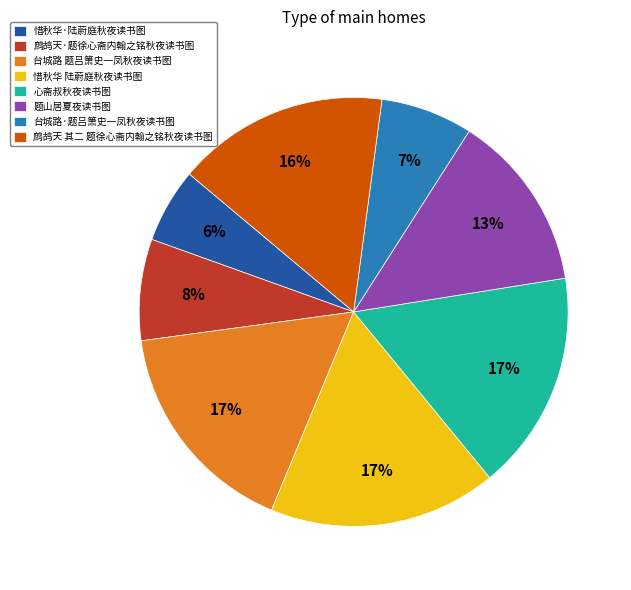

Between 台城路 题吕箫史一凤秋夜读书图 and 惜秋华·陆蔚庭秋夜读书图, which is larger?

台城路 题吕箫史一凤秋夜读书图